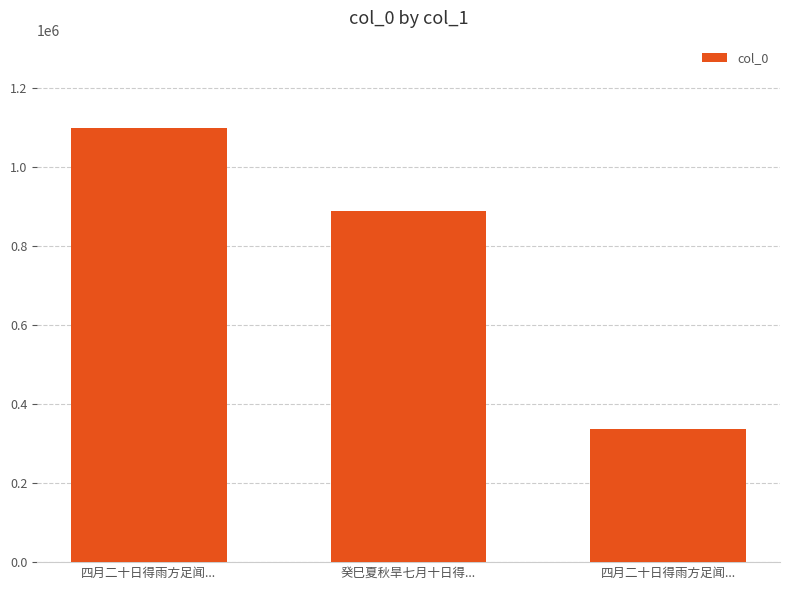

Count the number of categories in the chart.

3